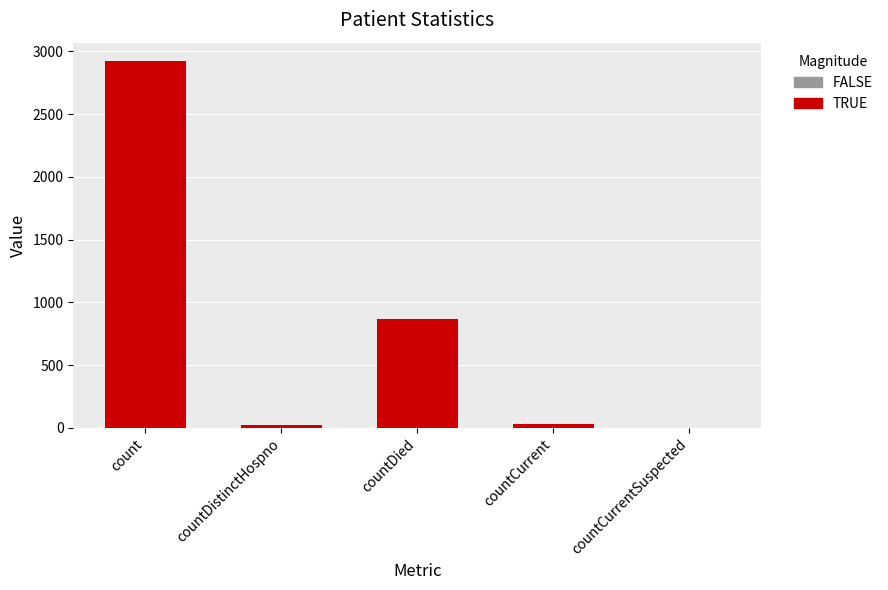

The value at countDied is 1496. True or false?

False